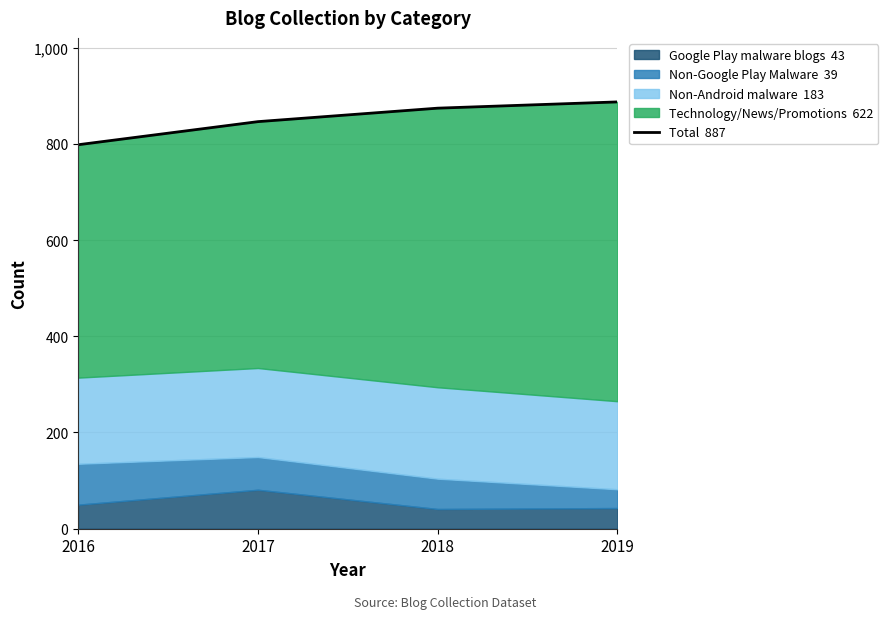

What is the ratio of the value at 2018 to the value at 2016?

1.1